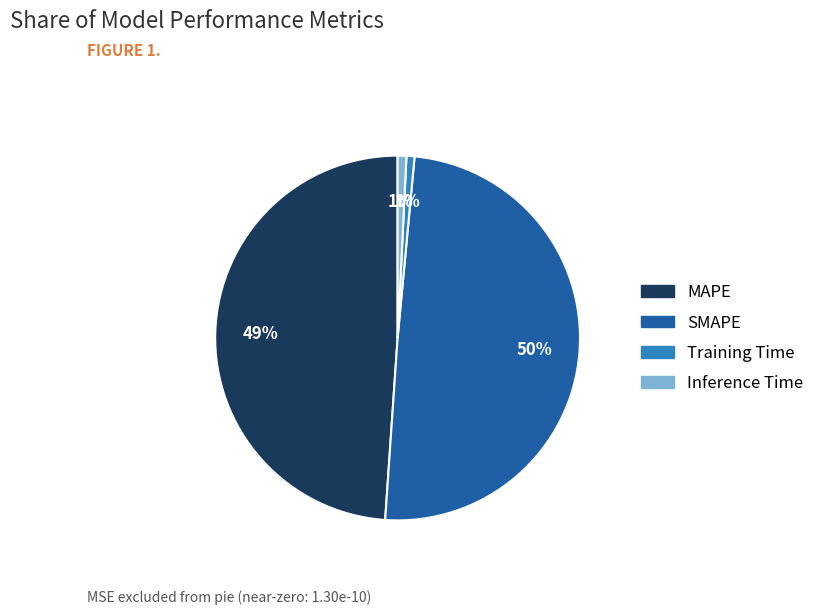

Which slice is the largest?

SMAPE